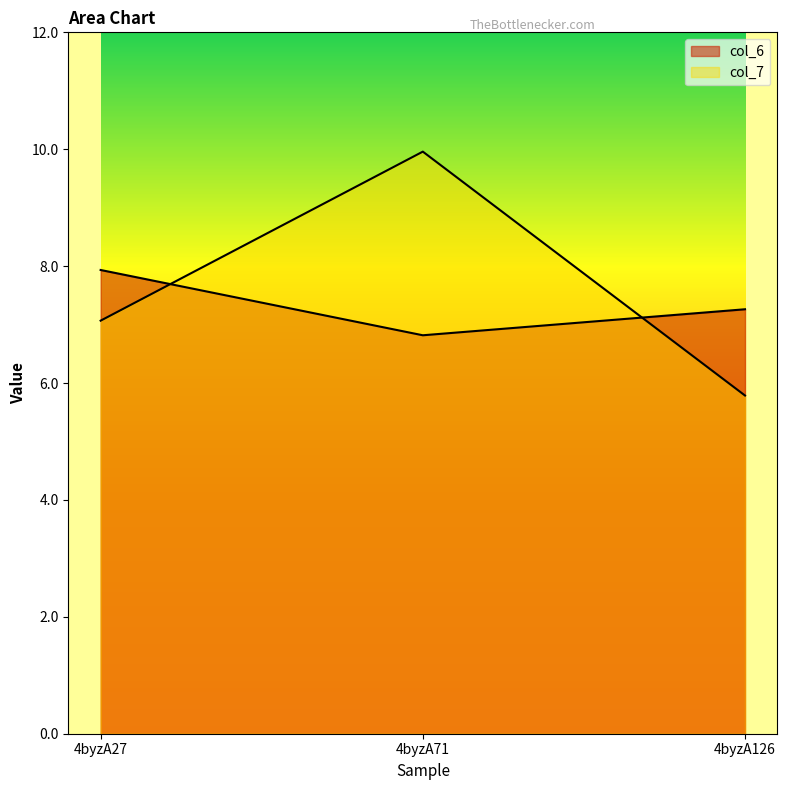

What is the smallest value displayed?

5.8